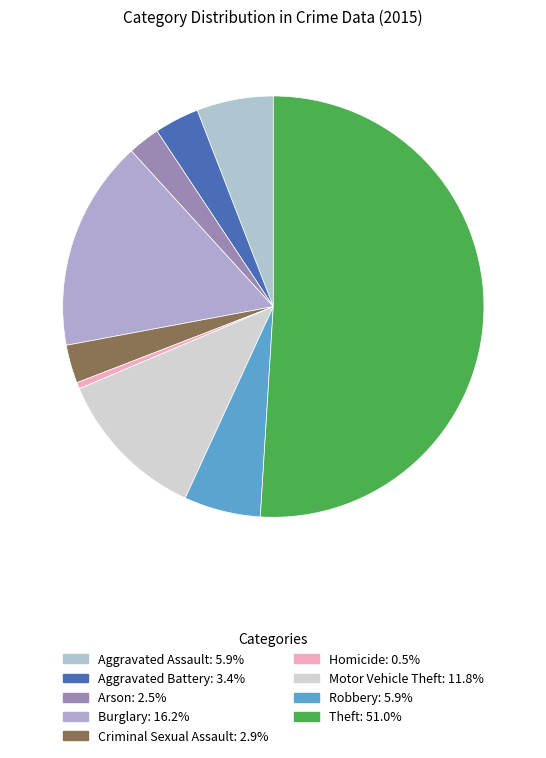

How many slices are in this pie chart?

9